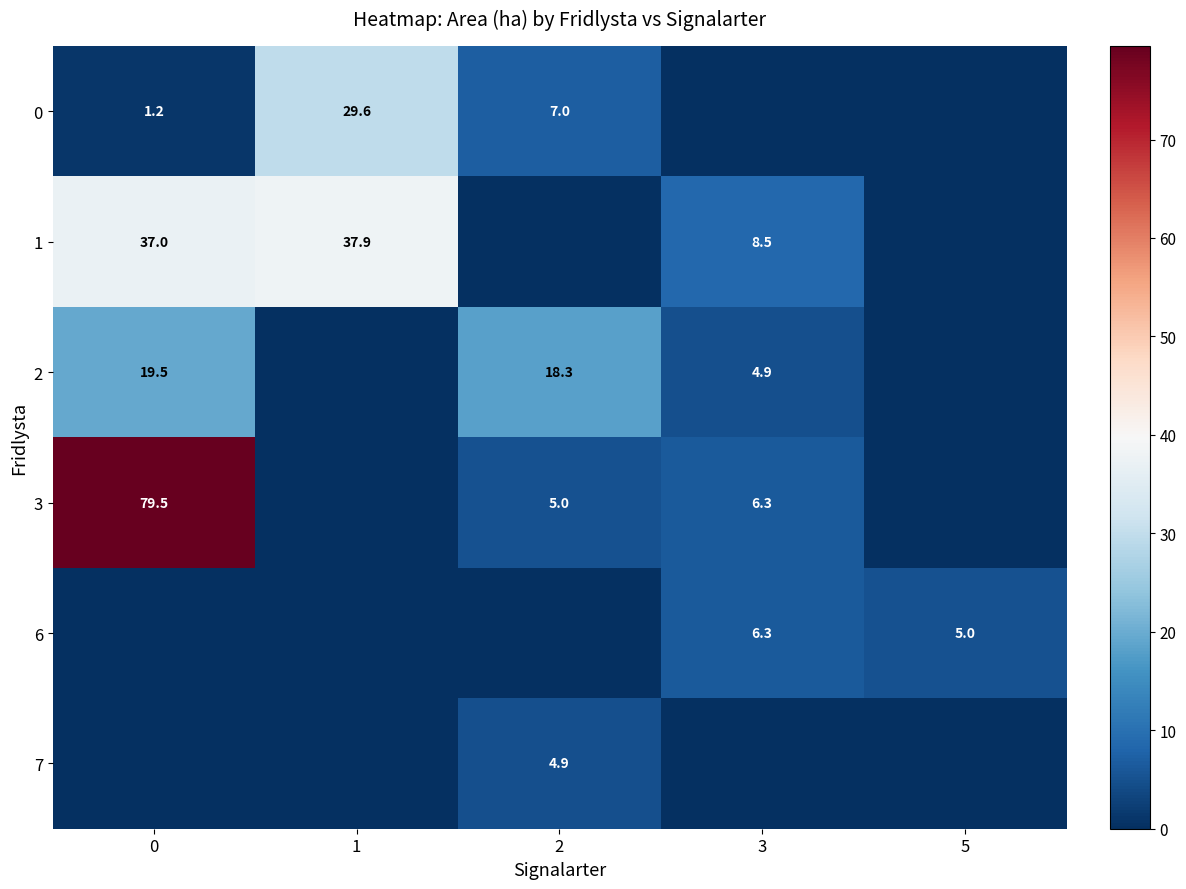

What is the difference between the 1 values at 1 and 3?

29.4